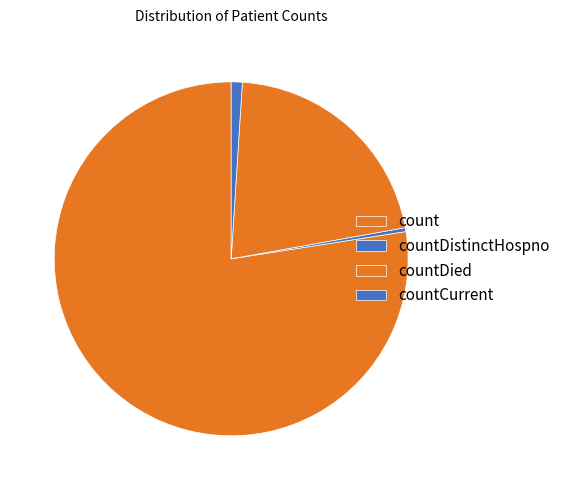

Rank the categories by value from highest to lowest.

count, countDied, countCurrent, countDistinctHospno